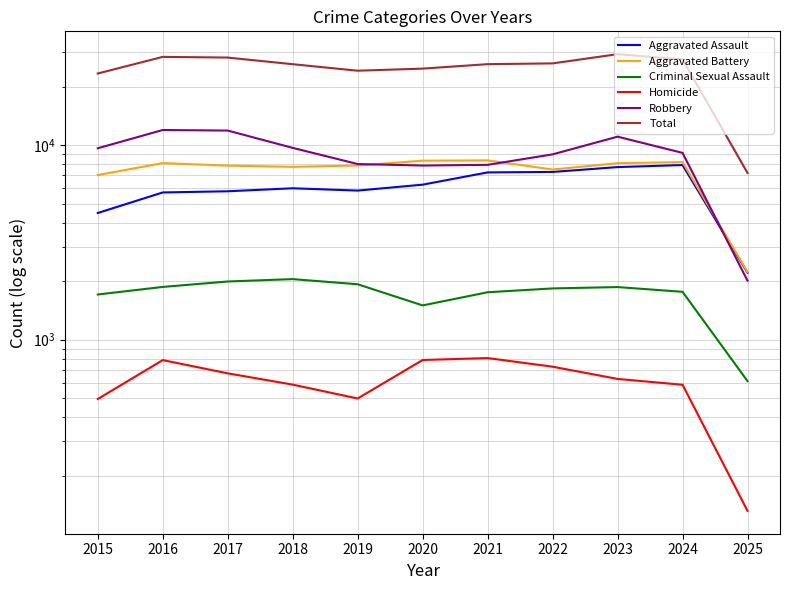

What is the maximum value shown in the chart?

29337